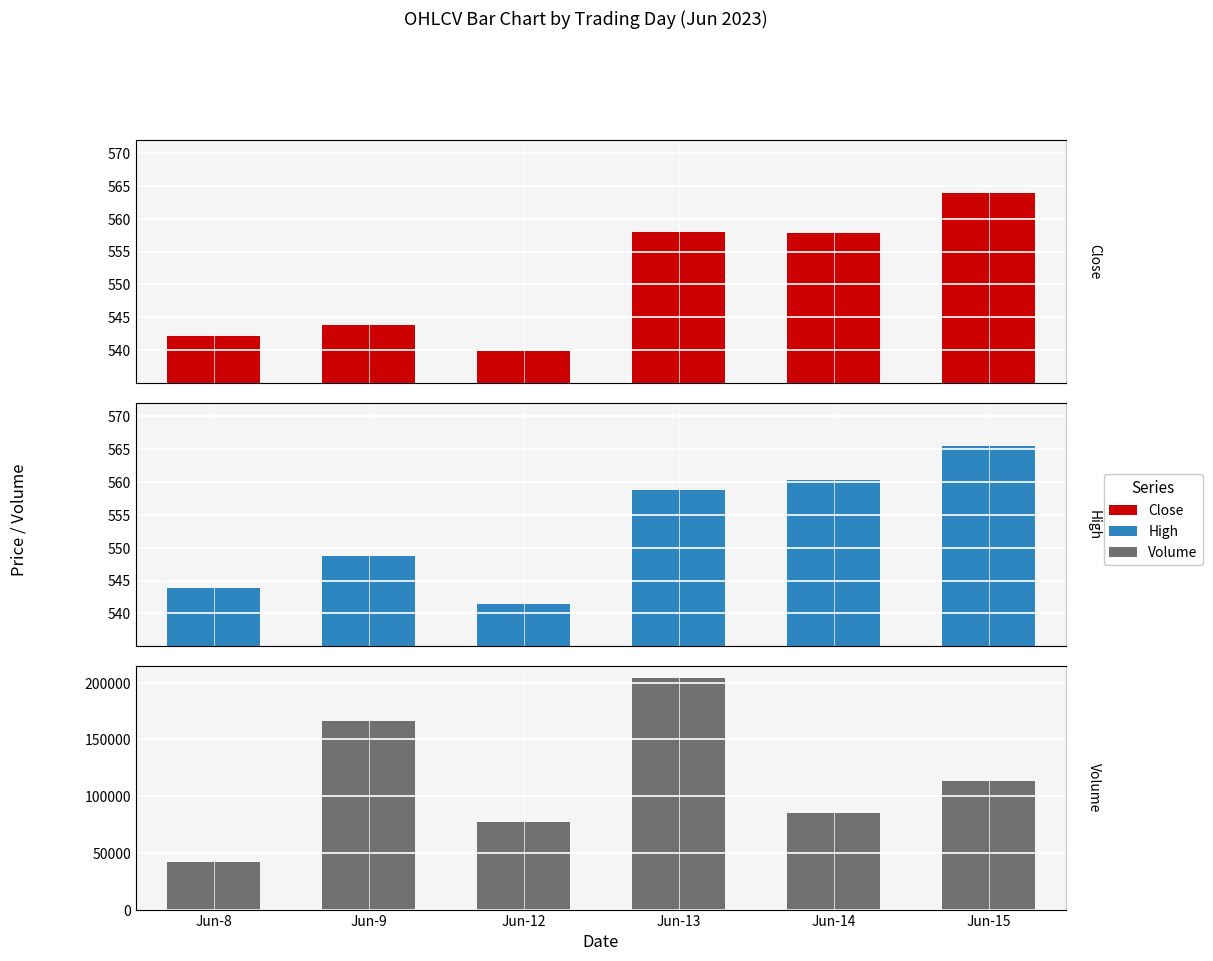

Between Jun-9 and Jun-15, which series saw the biggest shift?

Volume